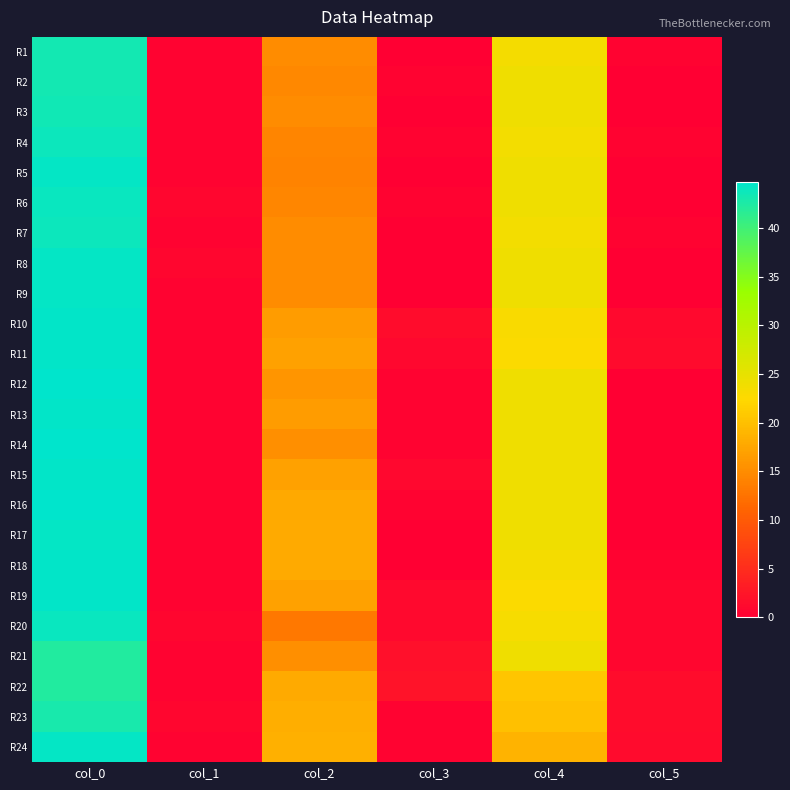

At which category does the chart reach its minimum across all series?

col_3